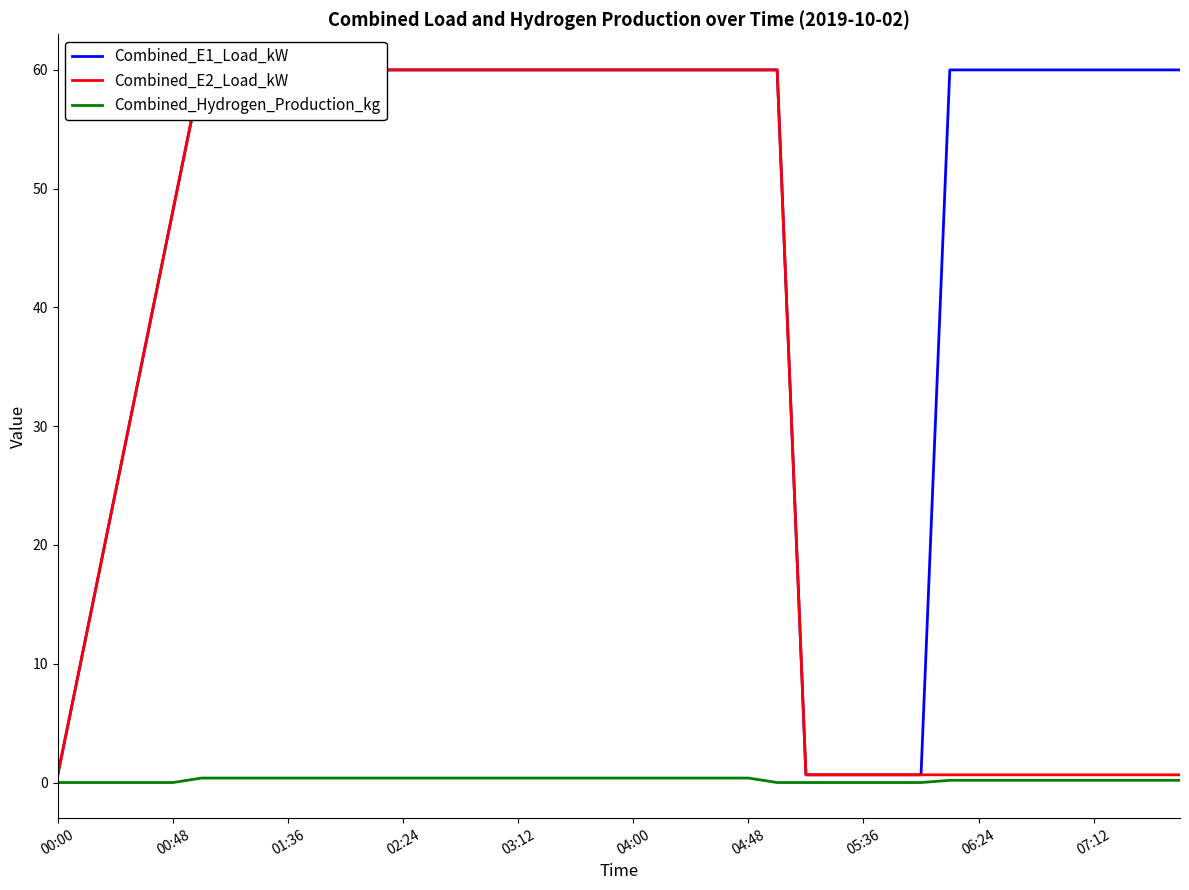

What is the average value of the Combined_E1_Load_kW series?

48.1